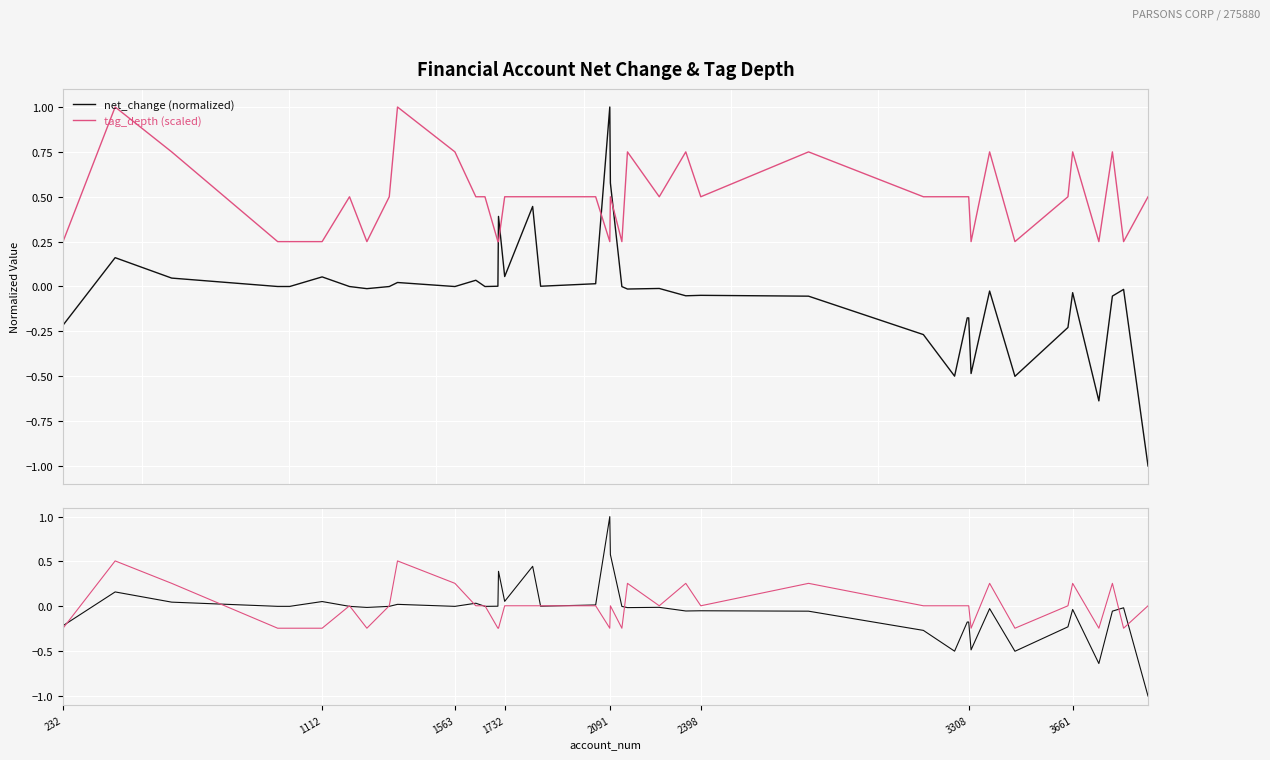

True or false: tag_depth (scaled) has more than 1 interior local peaks.

True